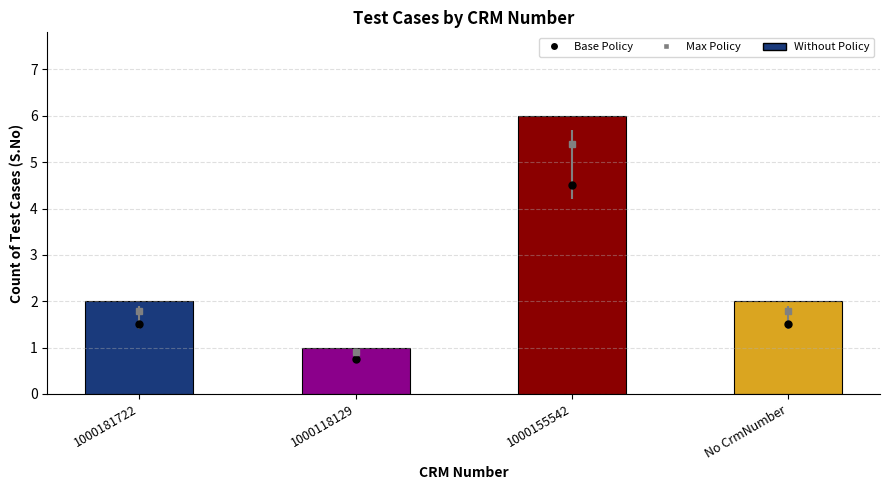

The value at No CrmNumber is 2. True or false?

True